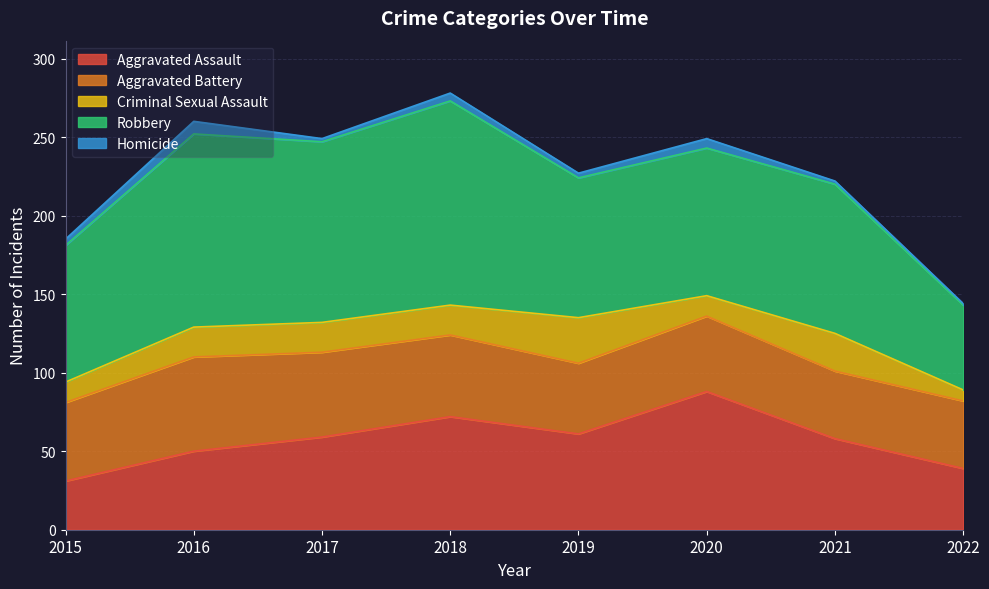

How many interior local valleys does the Criminal Sexual Assault series have?

1